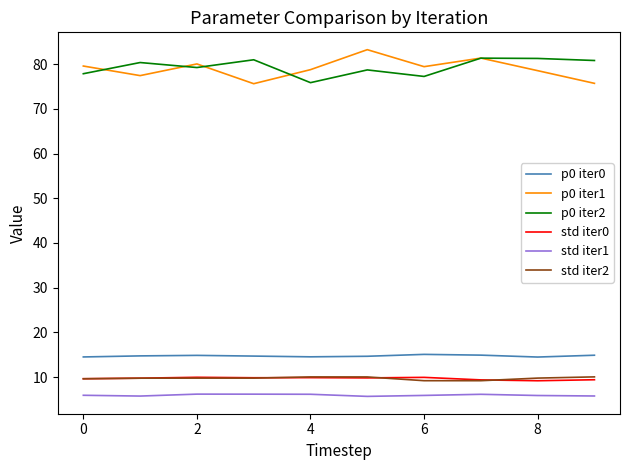

True or false: p0 iter1 and p0 iter0 cross at least once.

False